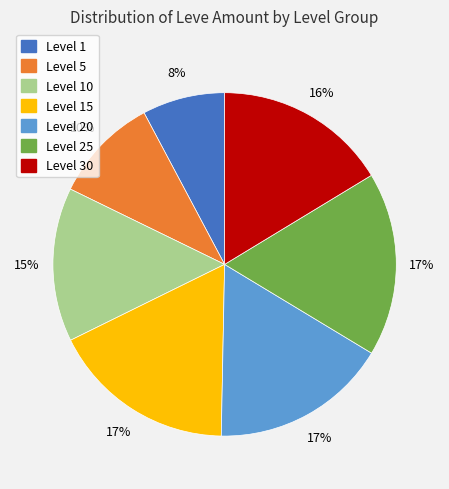

To the nearest percent, what is the average slice percentage?

14%